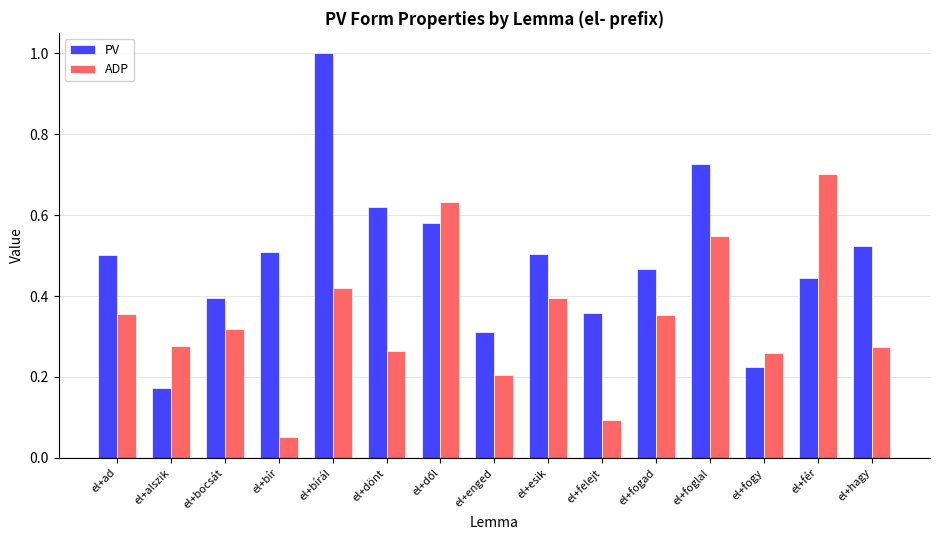

Which series changed the most between el+enged and el+fogad?

PV